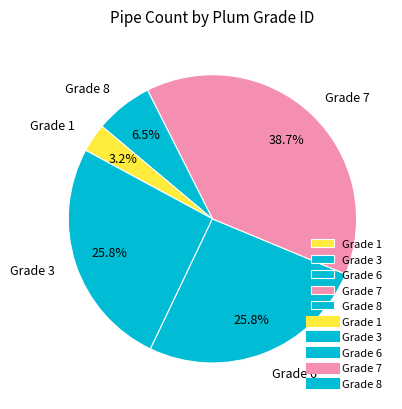

Which has a higher value, Grade 7 or Grade 1?

Grade 7